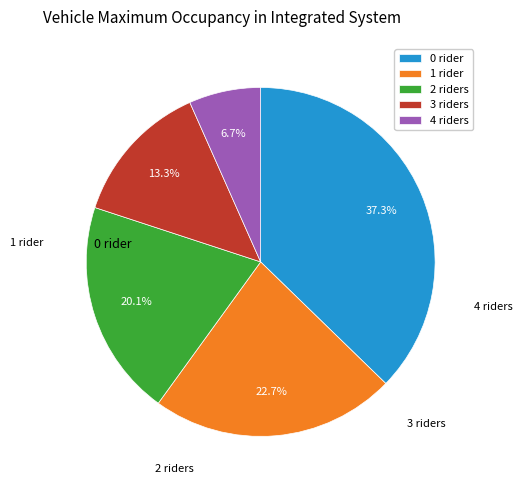

Is there a majority slice in this chart?

No